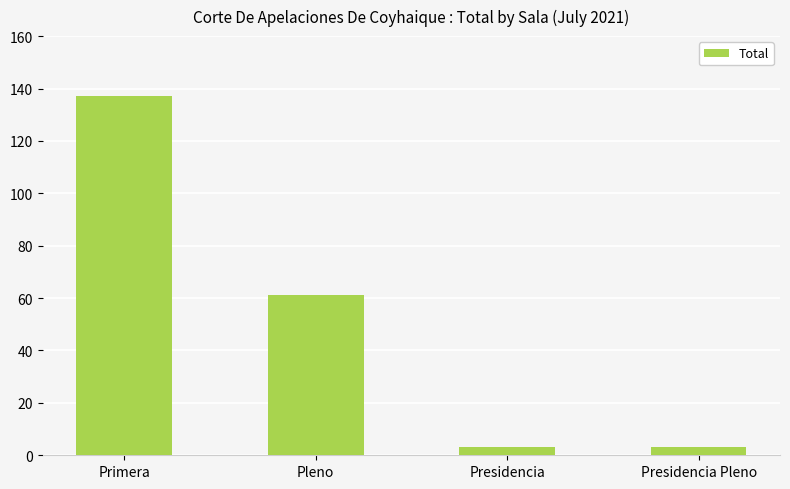

The value at Primera is 137. True or false?

True